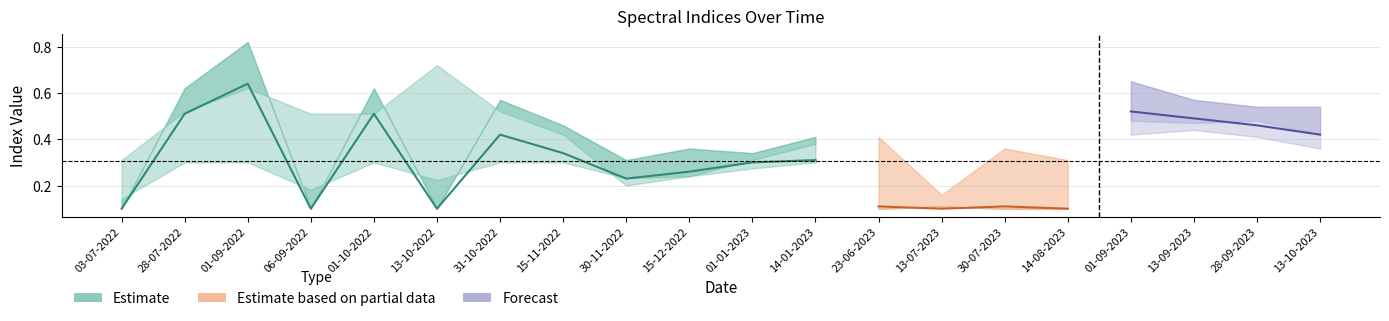

Which has a higher value, 03-07-2022 or 06-09-2022?

03-07-2022